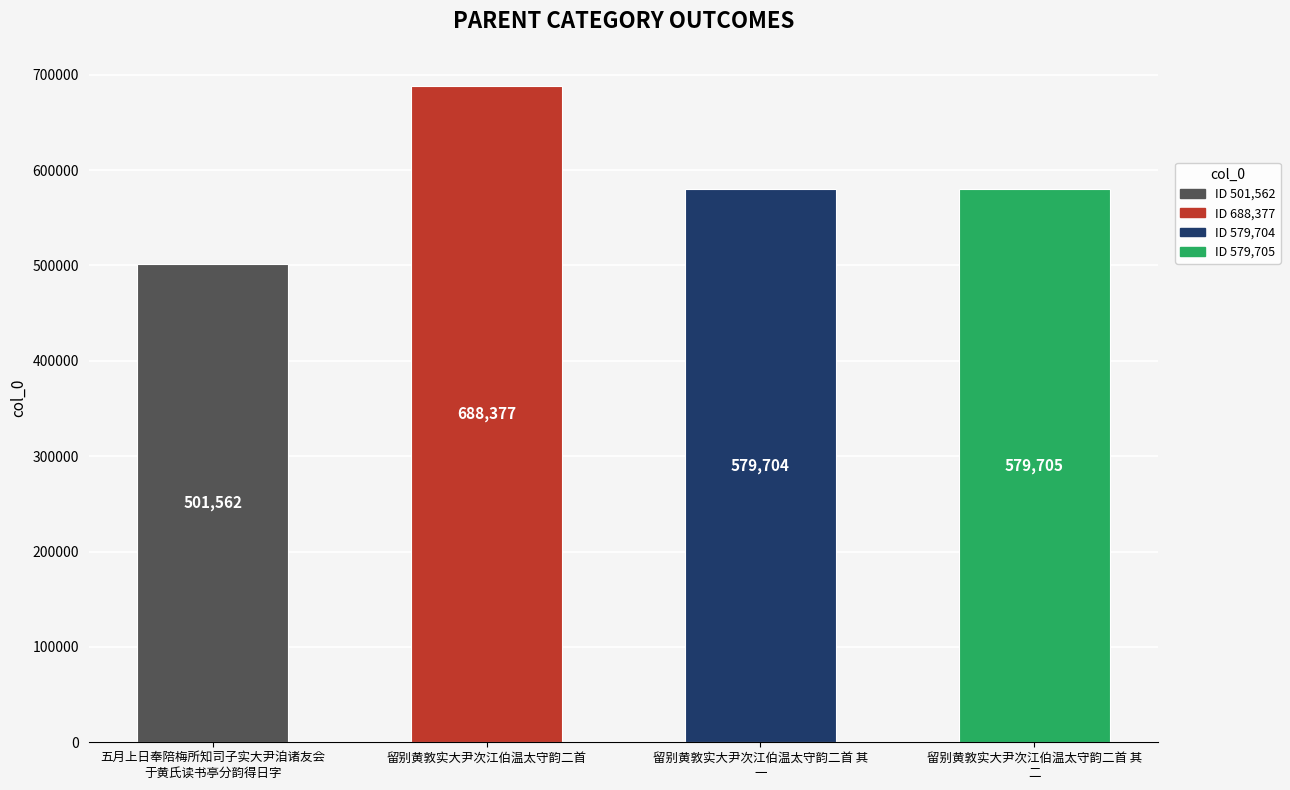

How many data points does each series have?

4